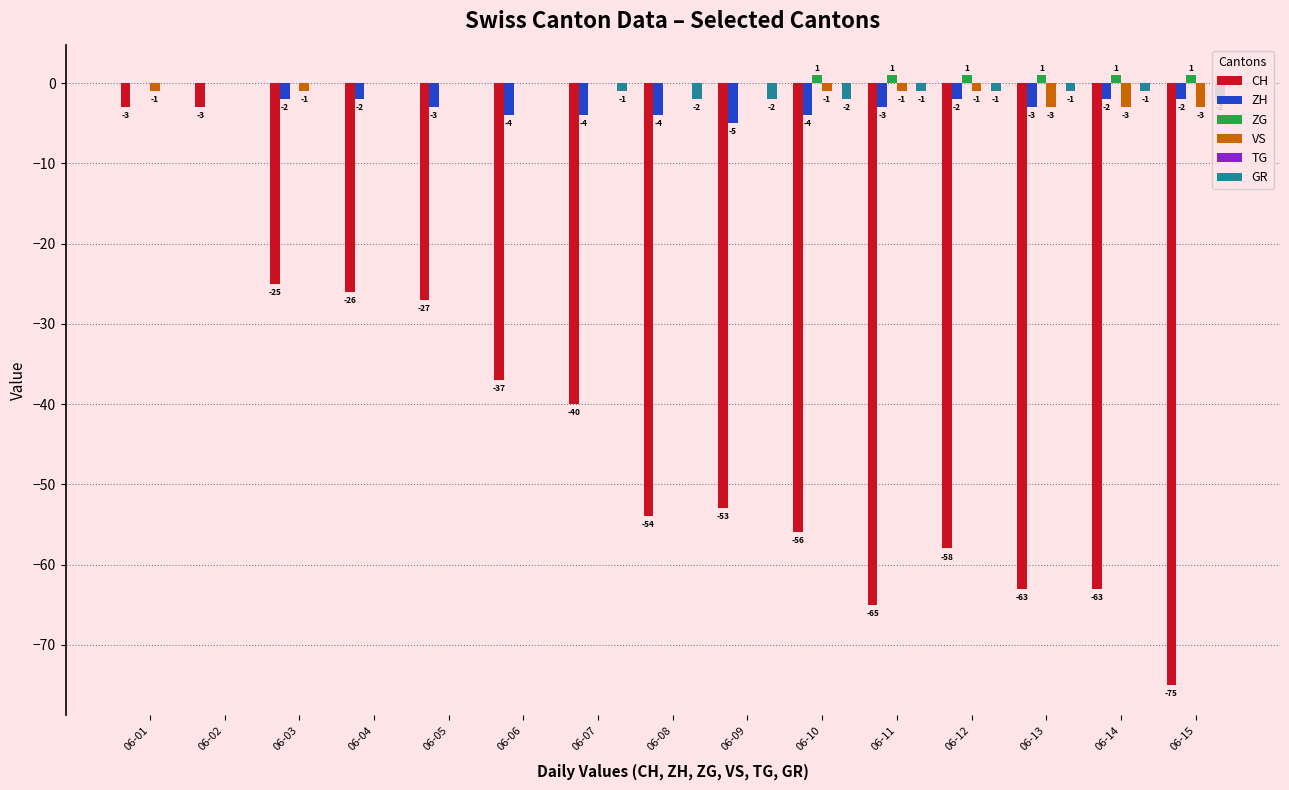

How many groups of bars are there?

15